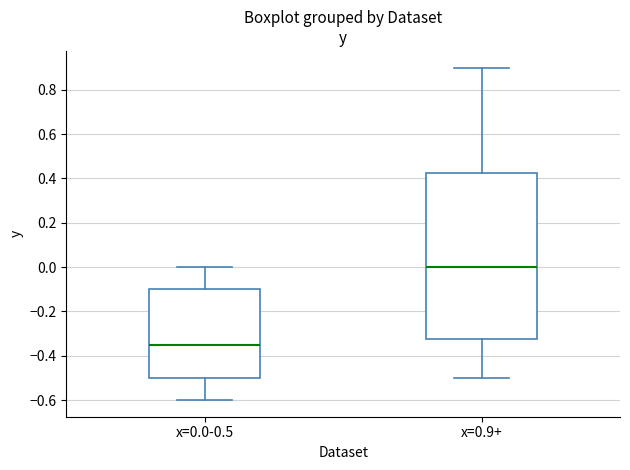

Which box's median line is the highest?

x=0.9+